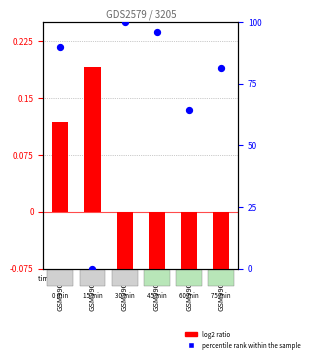

At how many categories does at least one series exceed 58?

5